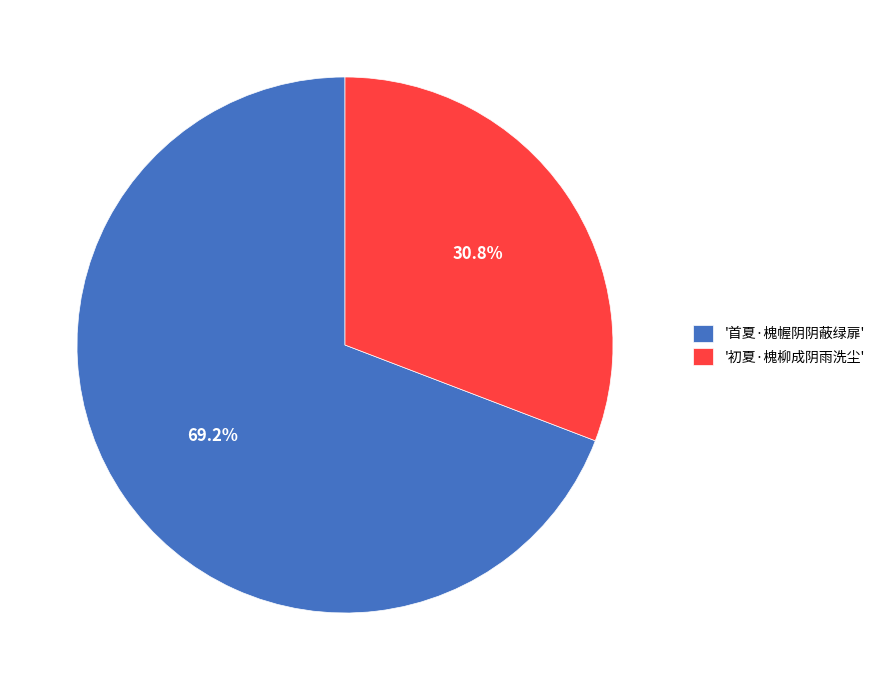

Is there any slice that represents more than half of the pie?

Yes